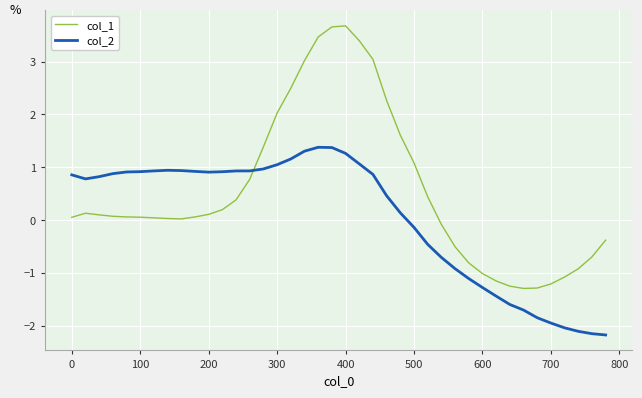

What is the maximum value shown in the chart?

3.7